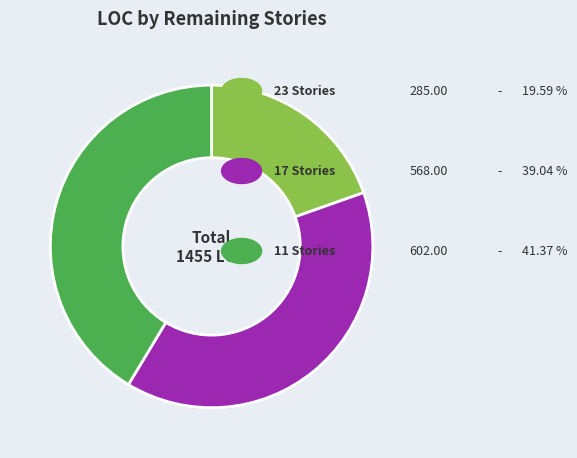

How many segments does this pie chart have?

3